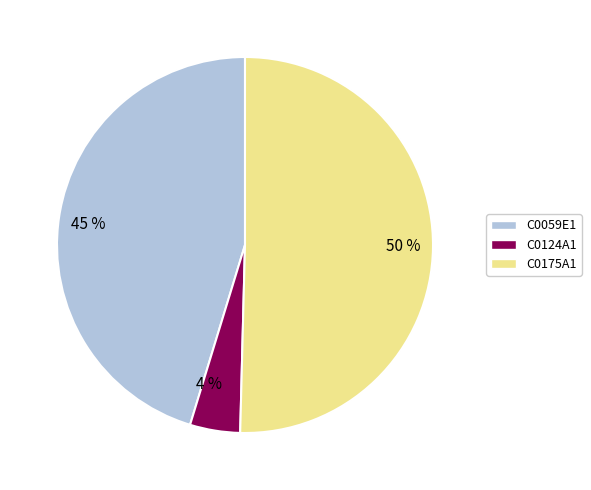

Rank the categories by value from lowest to highest.

C0124A1, C0059E1, C0175A1